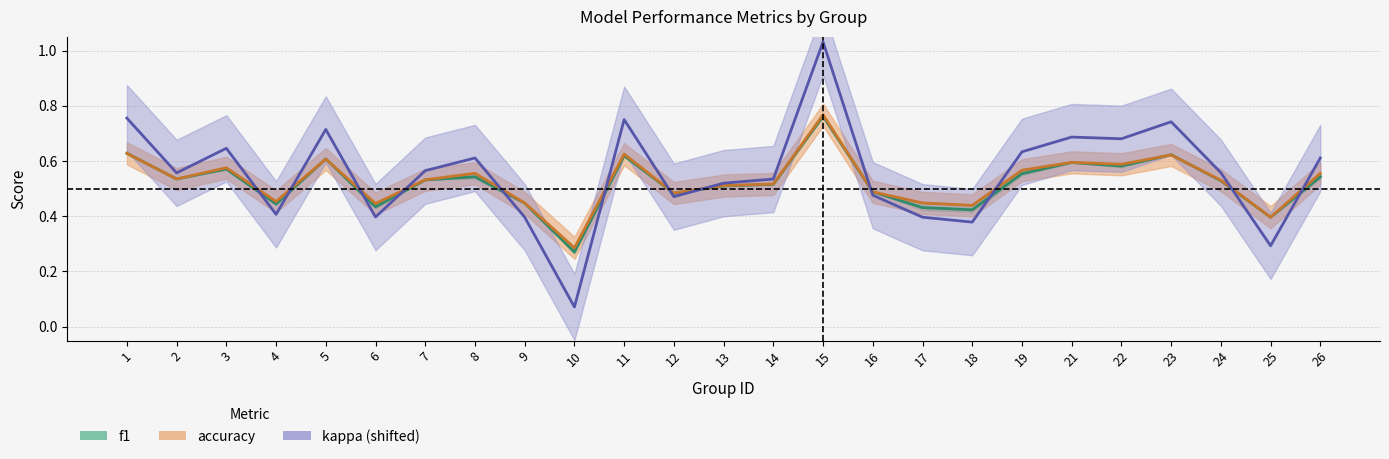

Is this an area chart (filled region under the line)?

No